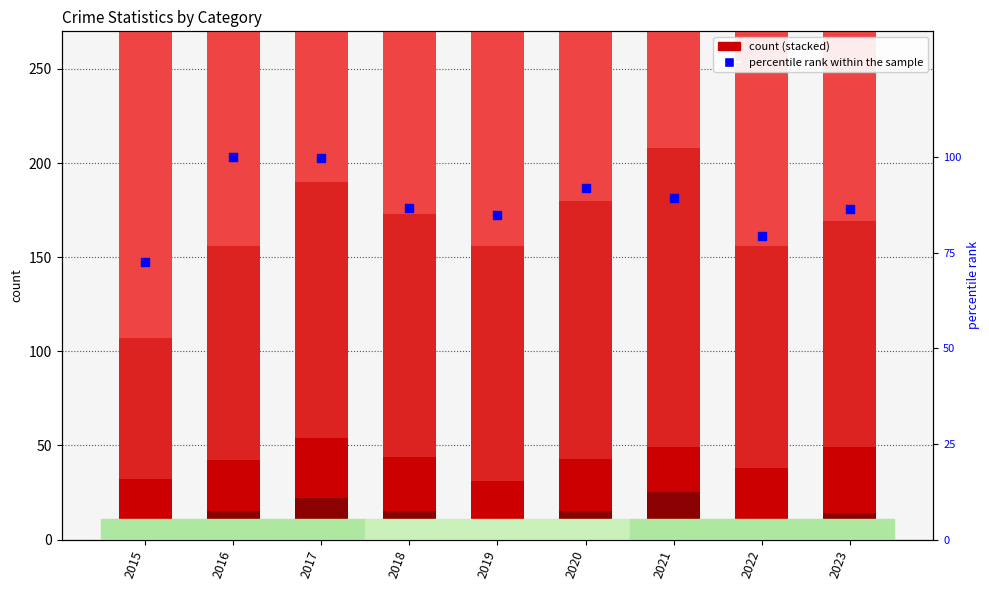

At which category is the sum across all series the highest?

2016